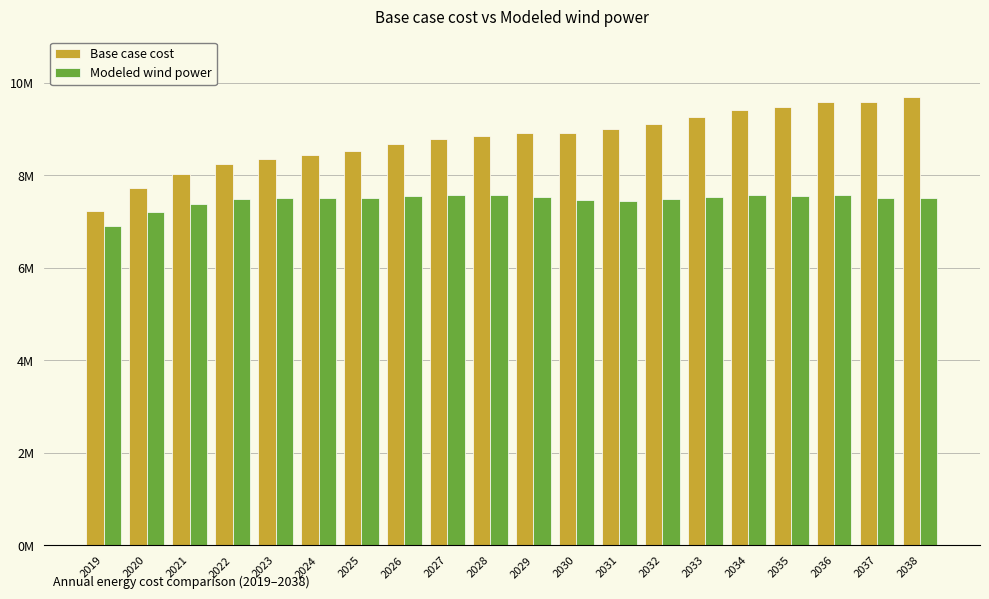

What are all the series names shown in the legend?

Base case cost, Modeled wind power